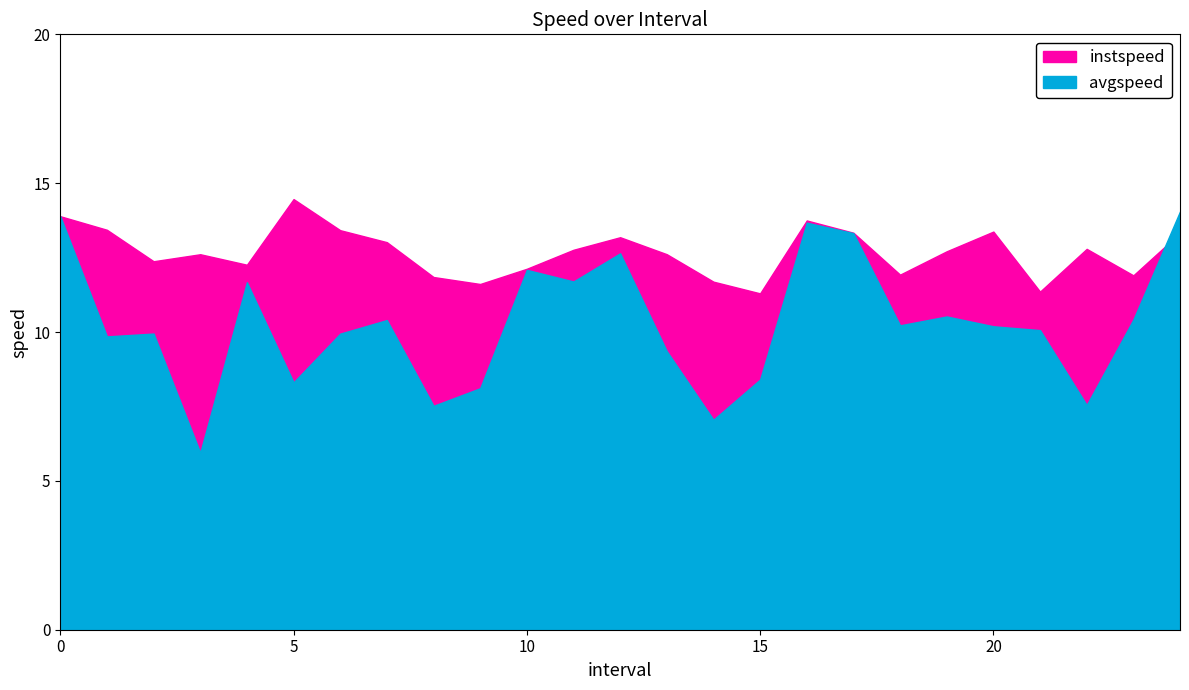

How many interior local valleys does the instspeed series have?

7